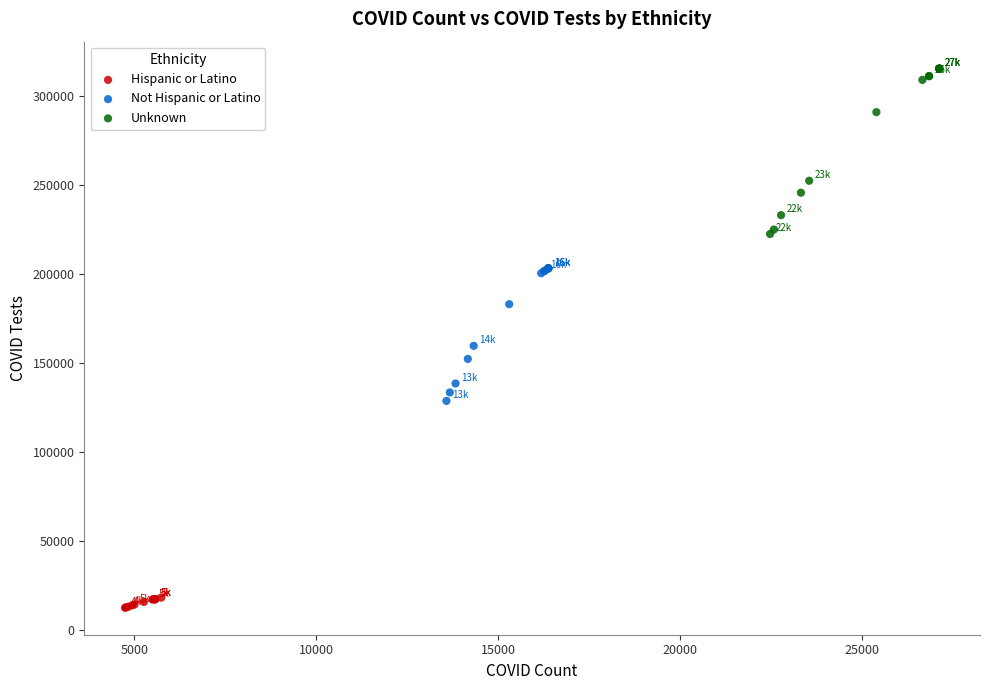

Which series contains the lowest Y value?

Hispanic or Latino